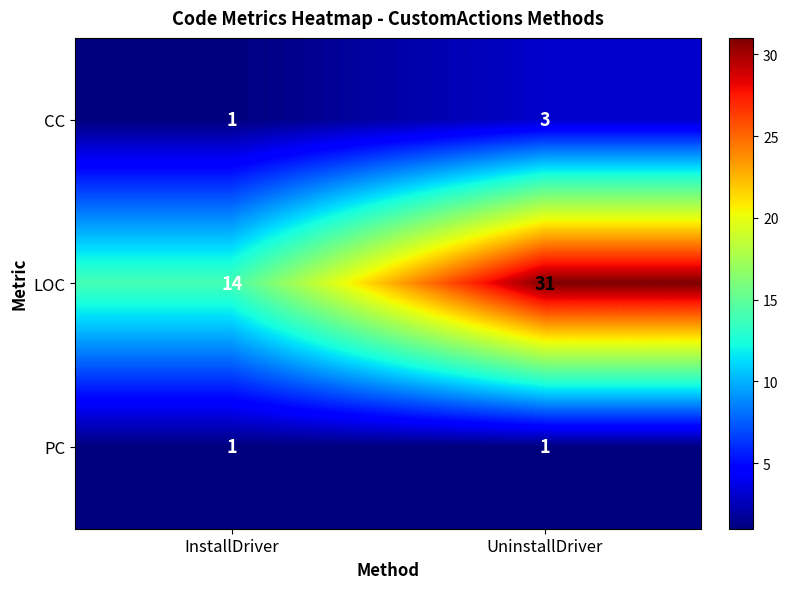

Reading right to left, what are all the values shown in this chart?

CC: UninstallDriver=3	InstallDriver=1
LOC: UninstallDriver=31	InstallDriver=14
PC: UninstallDriver=1	InstallDriver=1